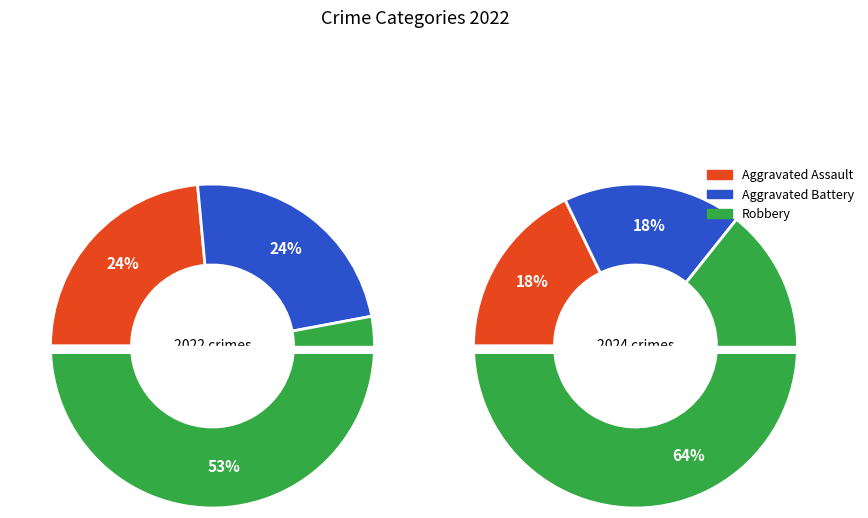

Is it true that 2 is 0% of the pie?

True